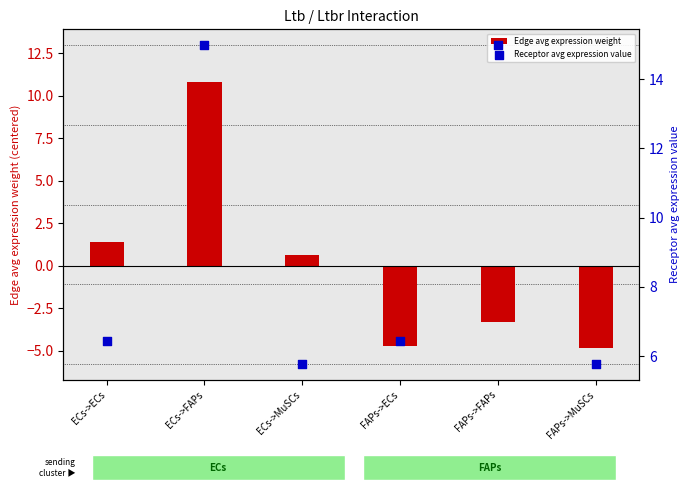

Which series has the largest total across all categories?

Receptor avg expression value